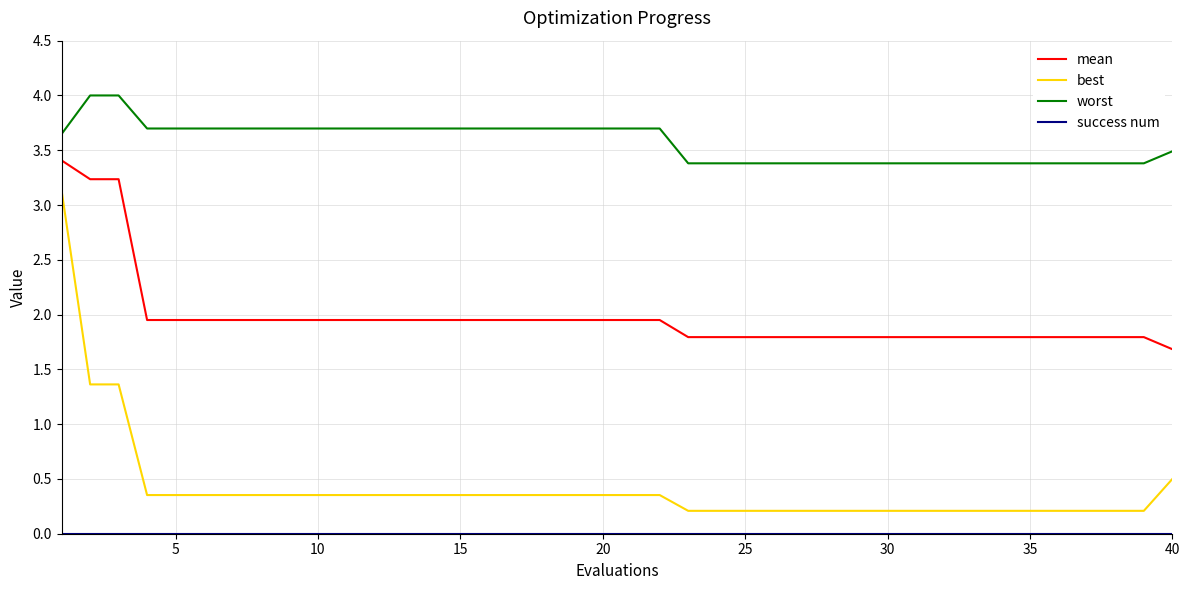

Which series has the widest spread of values?

best